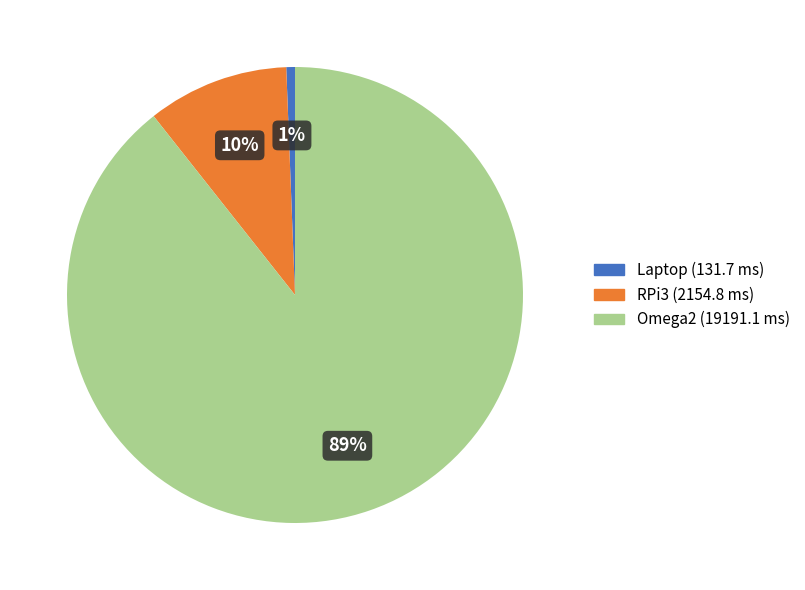

Which category has the smallest portion of the pie?

Laptop